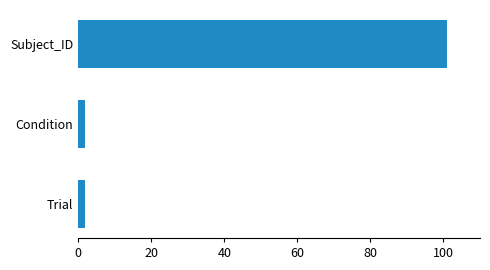

How many bars are there in total?

3